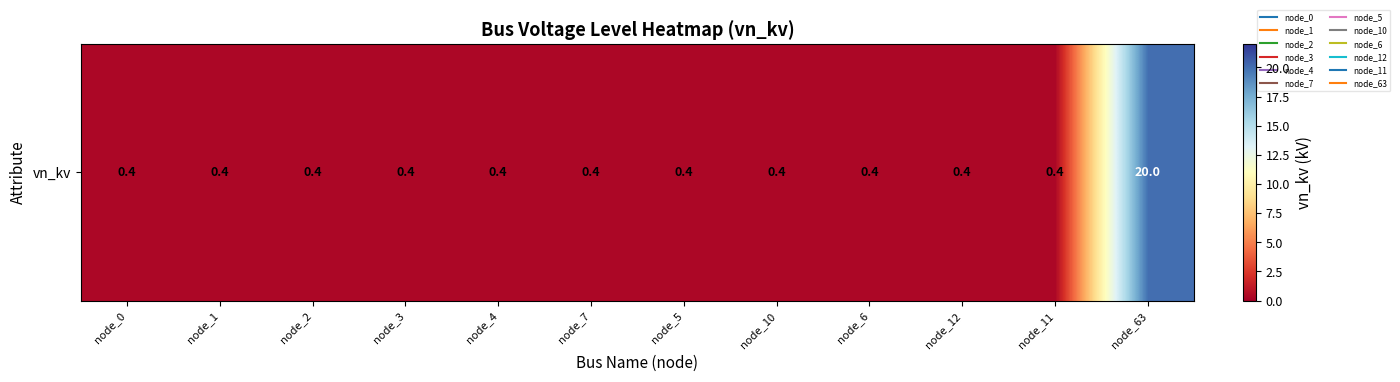

What is the average value?

2.0